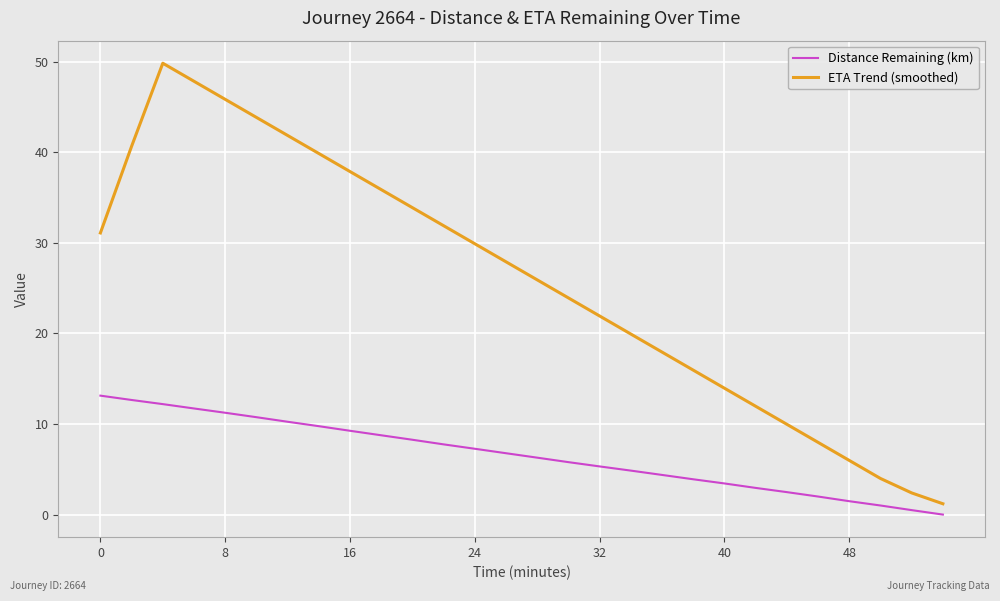

Rank the series by their average value, from lowest to highest.

Distance Remaining (km), ETA Trend (smoothed)